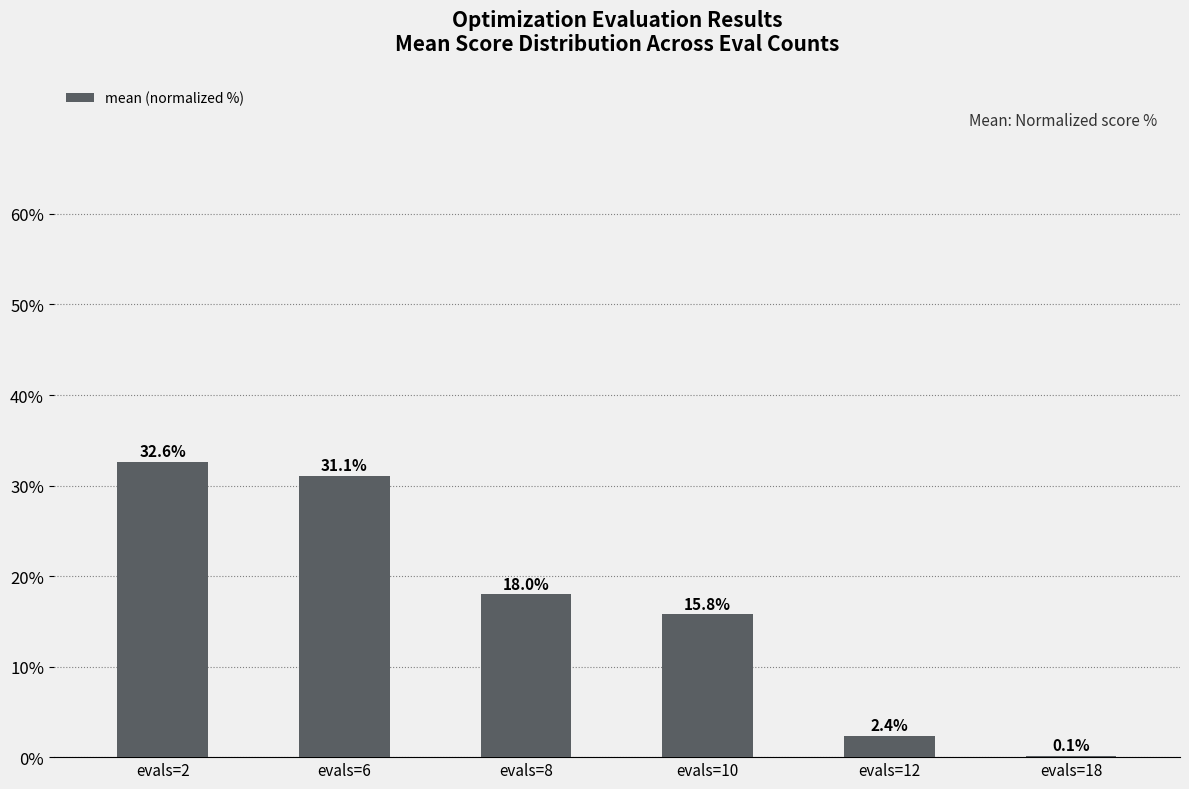

Reading right to left, transcribe all the data shown in this chart.

evals=18=0.1	evals=12=2.4	evals=10=15.8	evals=8=18.0	evals=6=31.1	evals=2=32.6